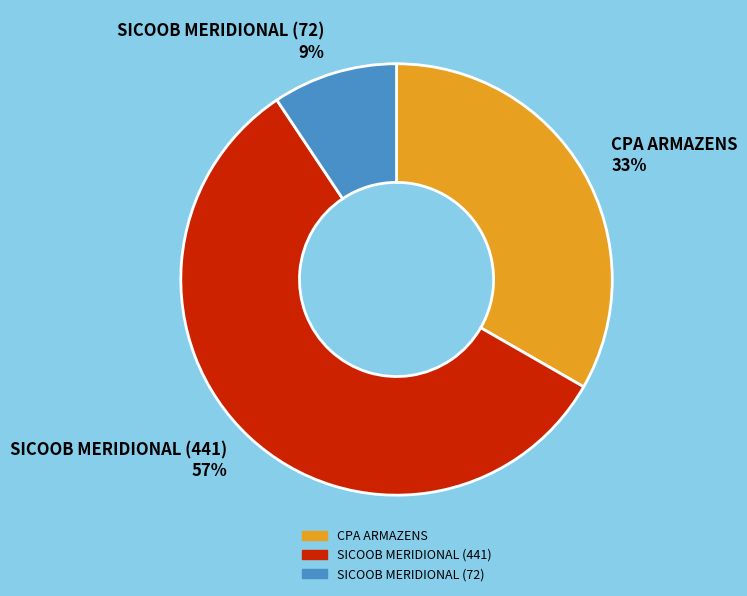

Which slice is the smallest?

SICOOB MERIDIONAL (72)